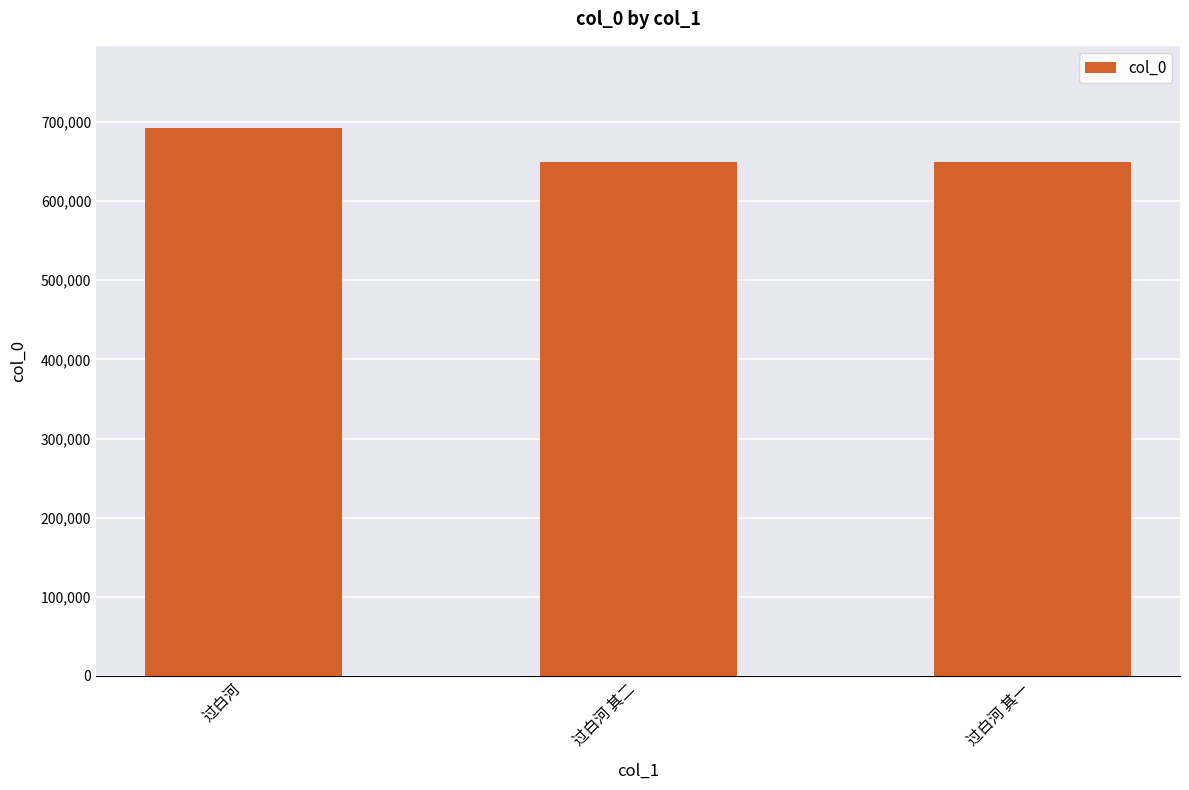

What is the minimum value shown in the chart?

649533